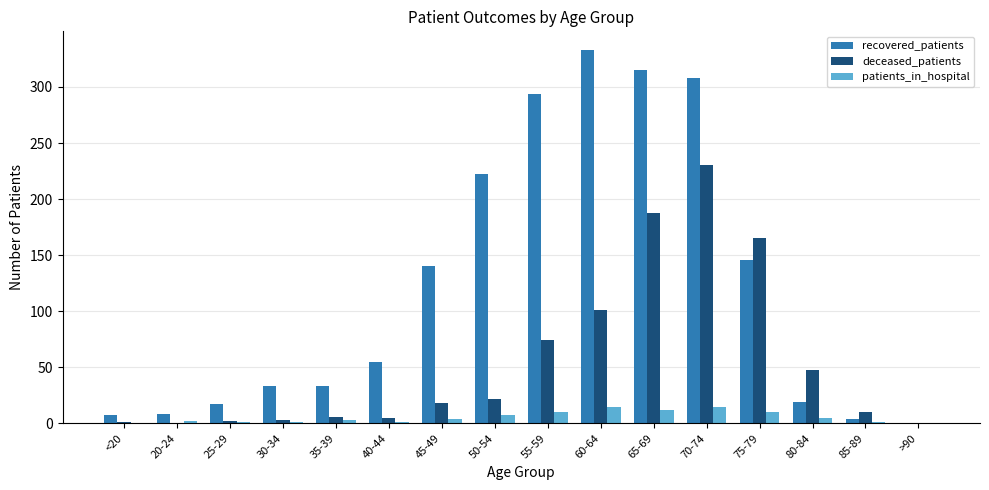

What is the sum of all deceased_patients values?

873